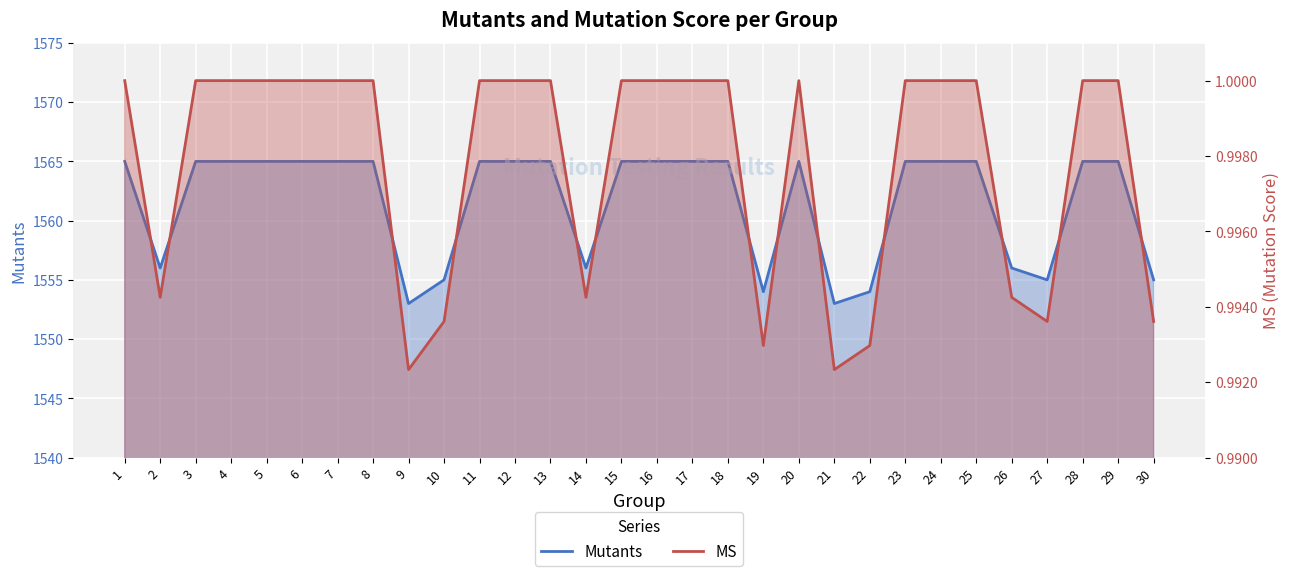

What are all the series names shown in the legend?

Mutants, MS